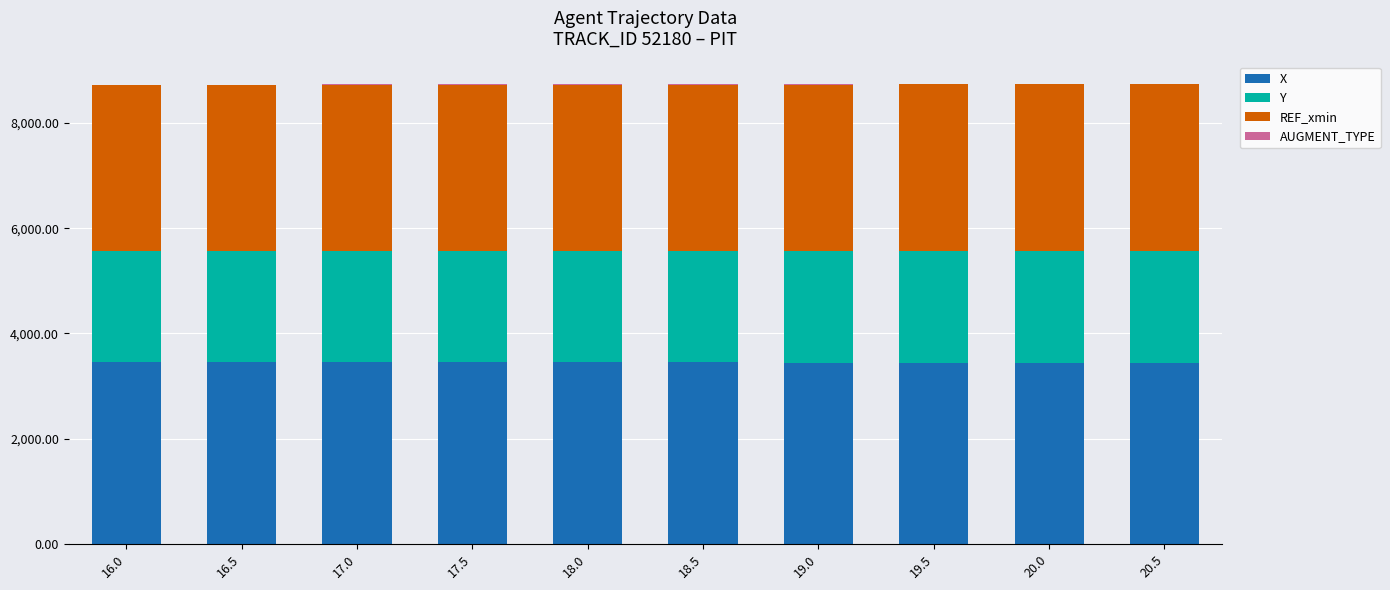

What is the maximum value for X?

3461.7